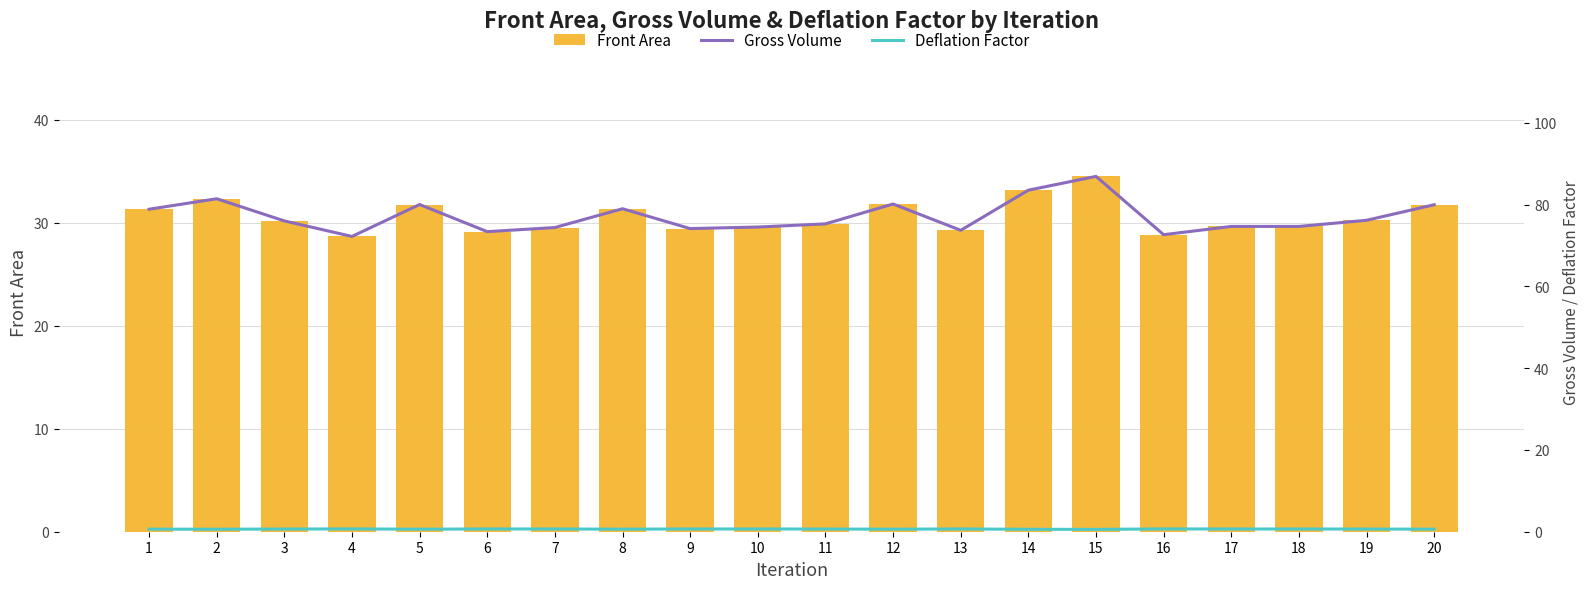

Rank the series at 5 from highest to lowest value.

Gross Volume, Front Area, Deflation Factor